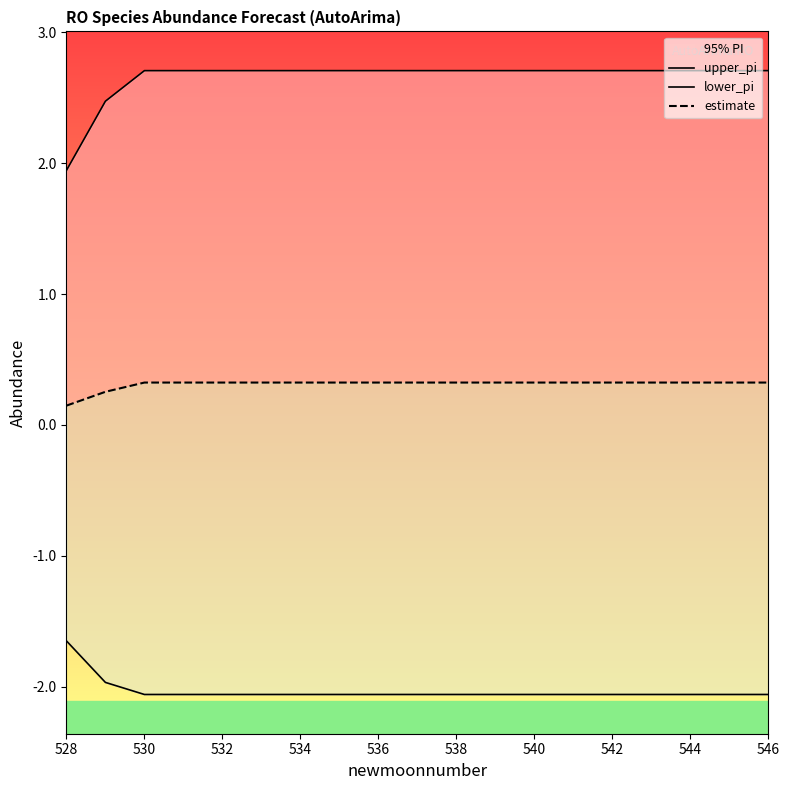

What is the greatest value displayed?

2.7